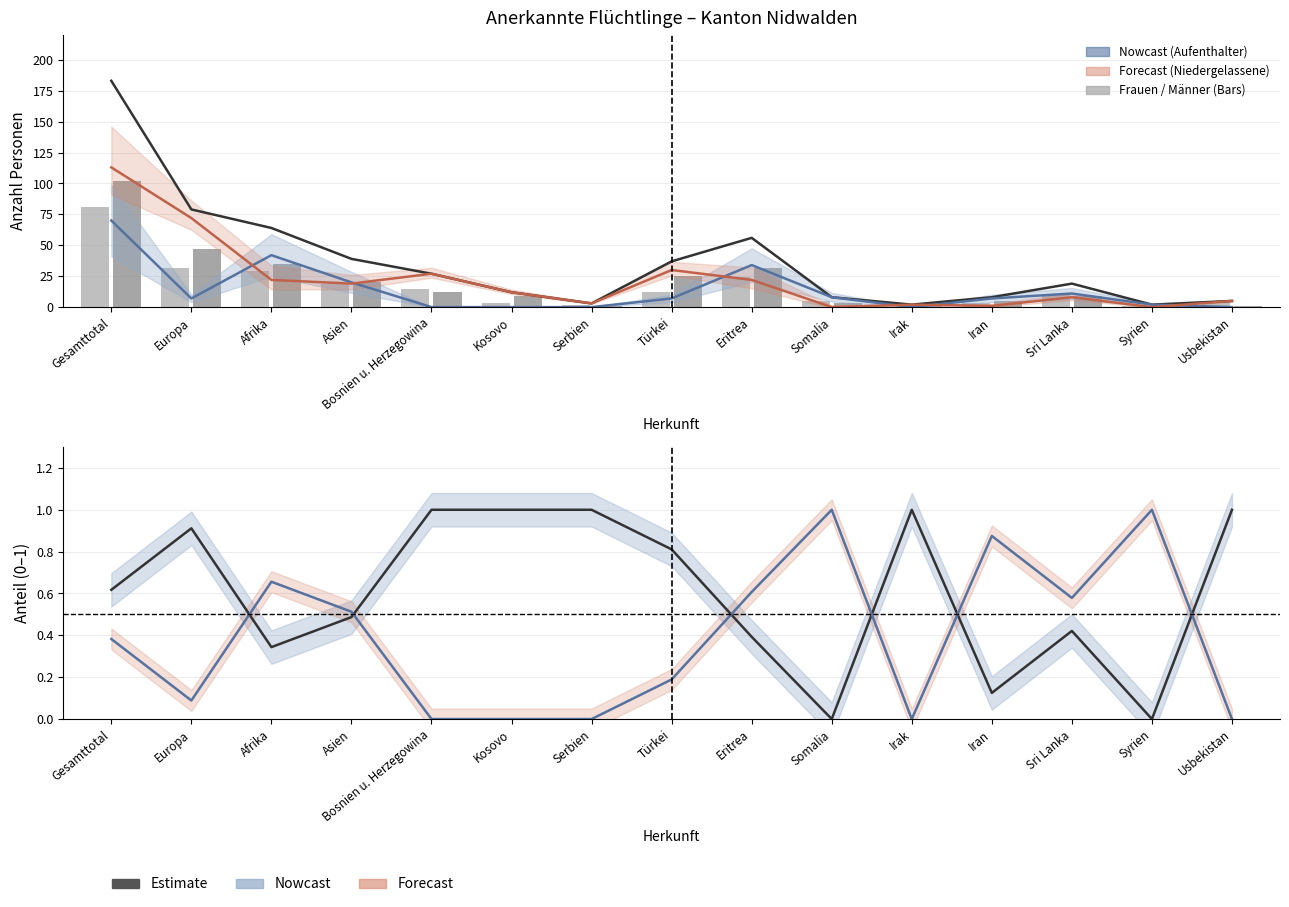

What is the label of the 4th bar from the right?

Iran